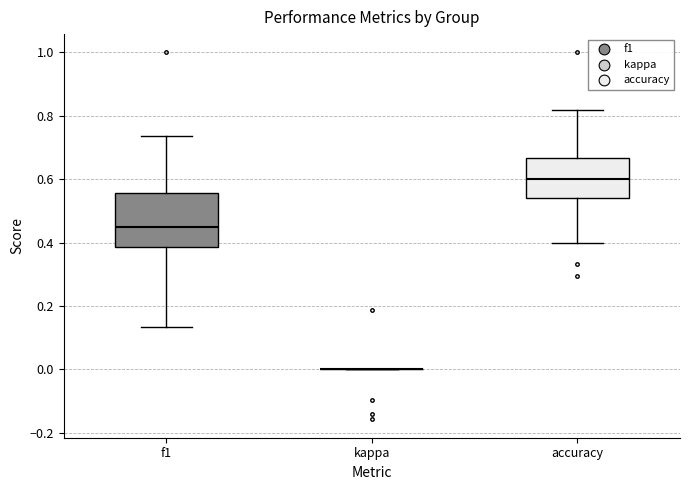

Reading left to right, transcribe this box plot: for each box, give where its median line is, the range the box spans, and where its two whiskers end, as read against the y-axis. The values are not printed on the chart, so give them approximately, as read against the axis.

f1: median 0.46, box 0.38 to 0.56, whiskers 0.14 to 0.74
kappa: box collapsed to a line at 0.00, whiskers 0.00 to 0.00
accuracy: median 0.60, box 0.54 to 0.66, whiskers 0.40 to 0.82